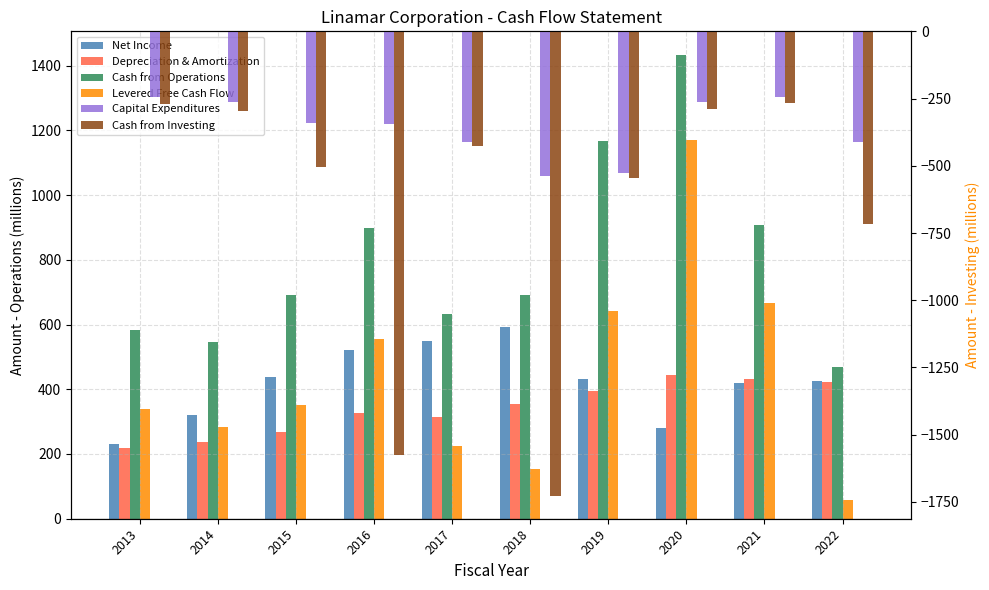

What is the difference between the second highest and second lowest values in the Levered Free Cash Flow series?

511.7